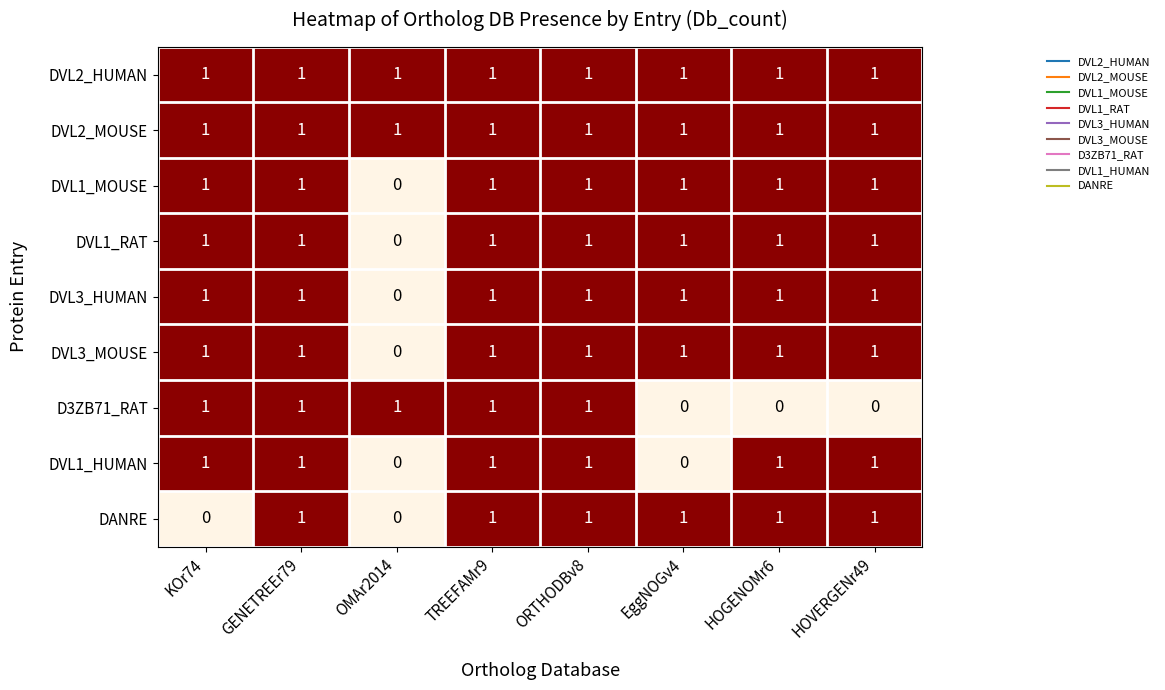

At how many categories does at least one series exceed 0?

8